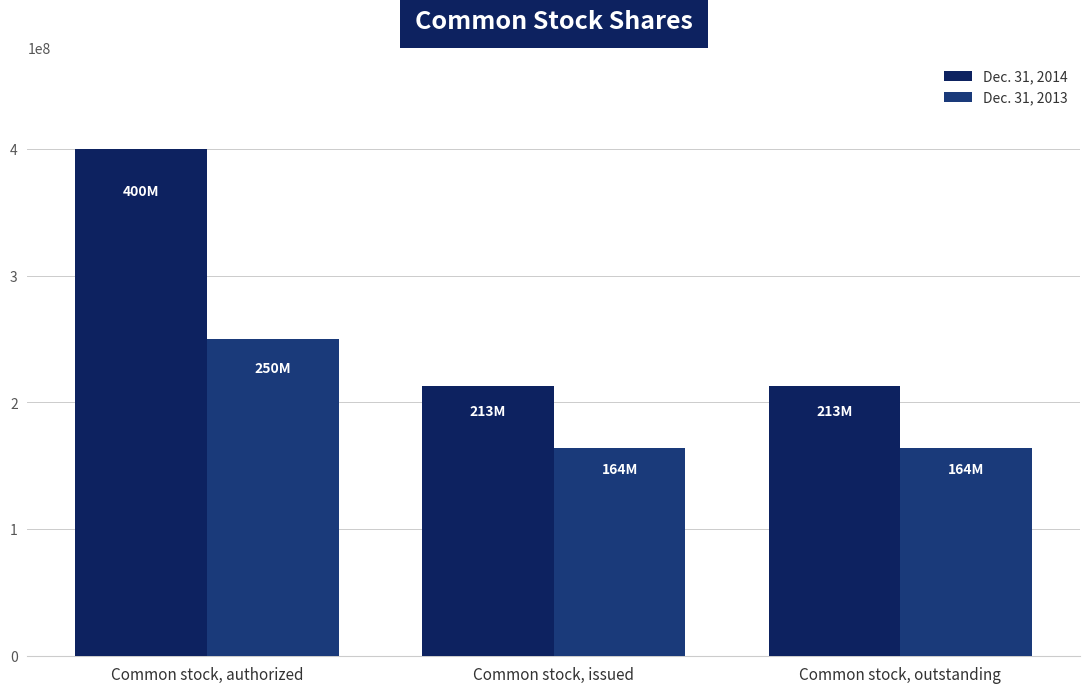

How many data points does each series have?

3